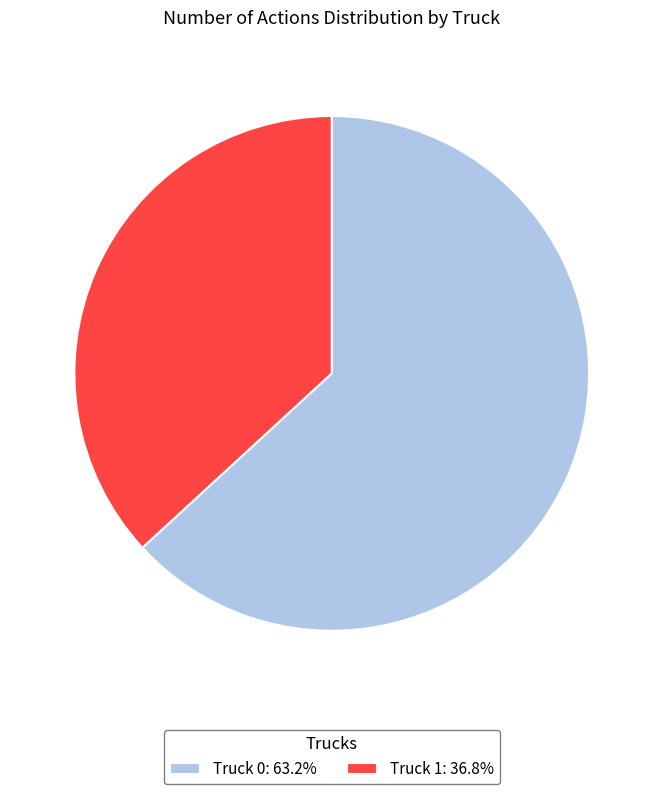

What is the smallest slice in the pie chart?

Truck 1